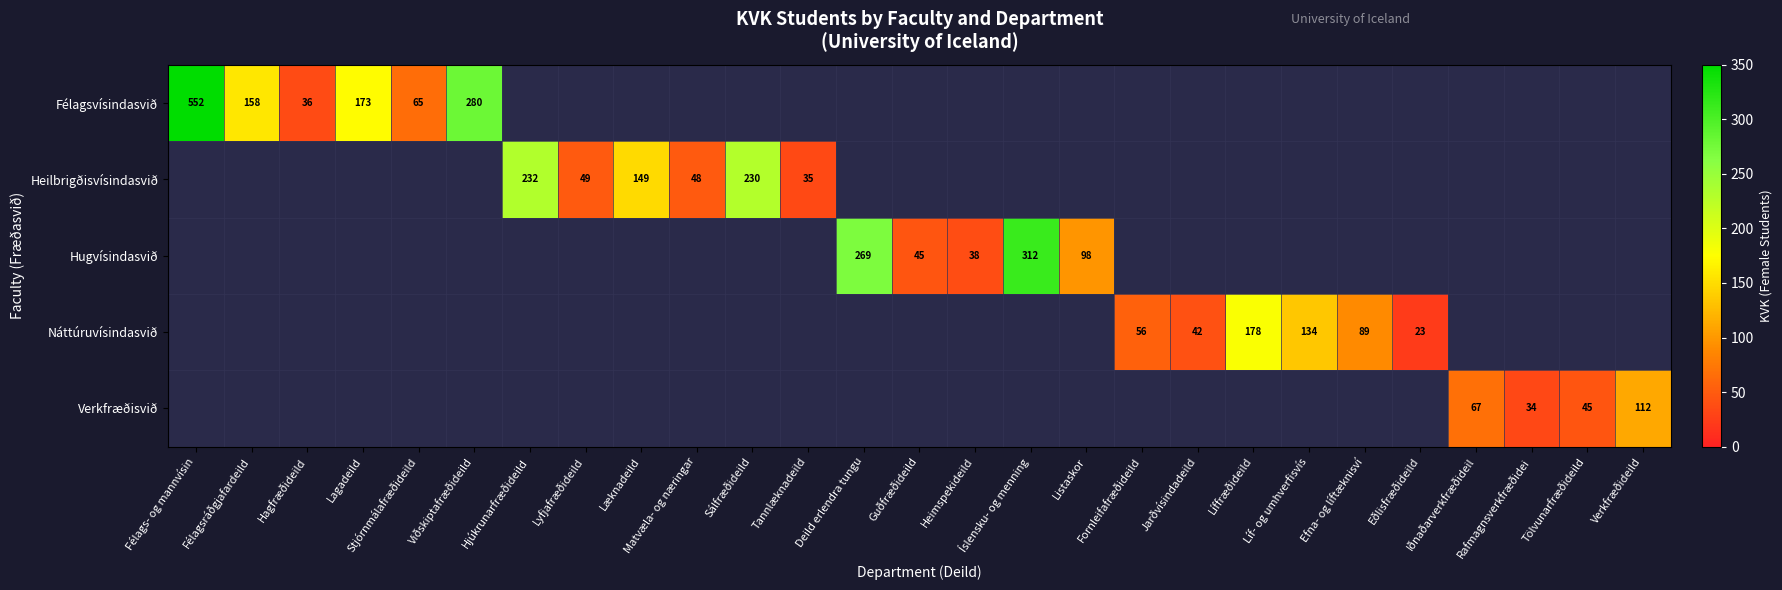

The Félagsvísindasvið series shows 43 at Lagadeild. True or false?

False